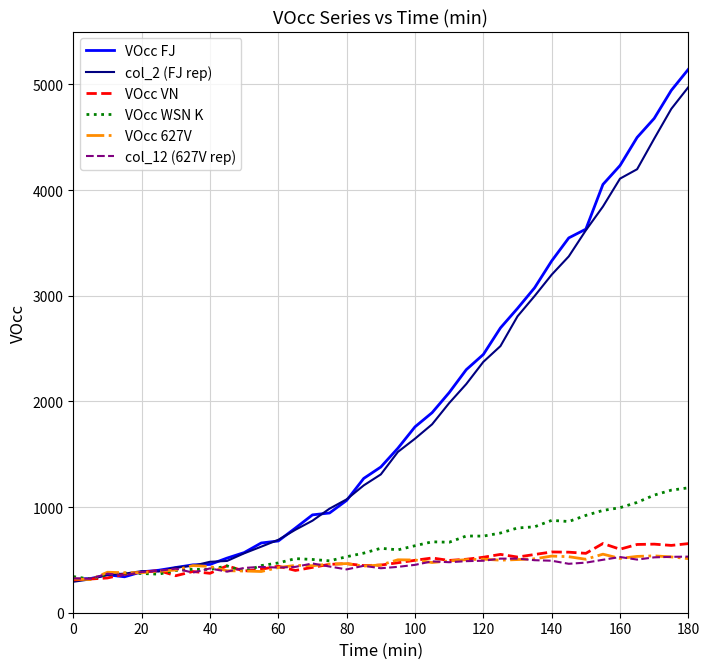

Which series has the widest spread of values?

VOcc FJ